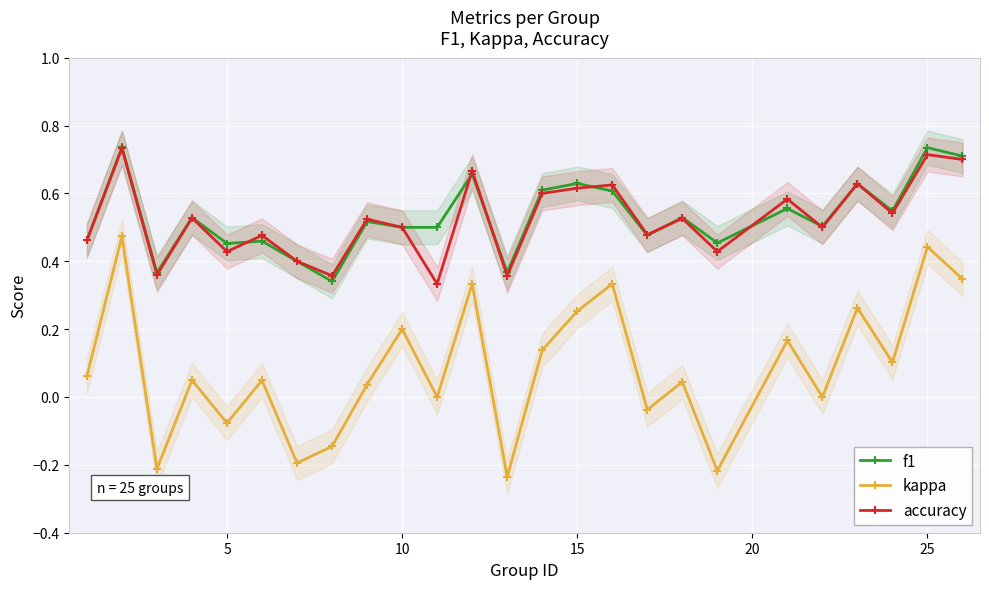

True or false: kappa and f1 cross at least once.

False